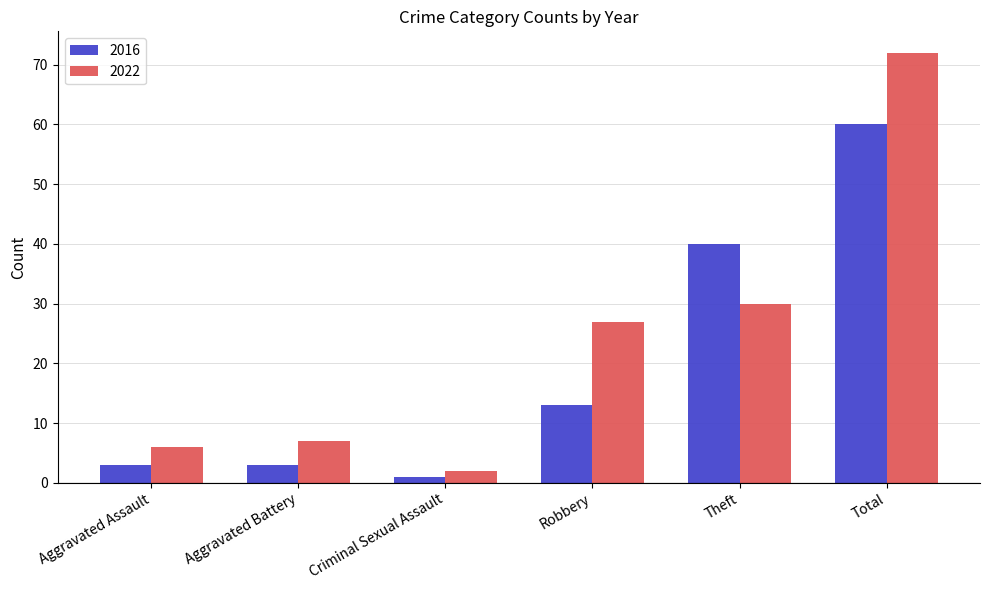

How many groups of bars are there?

6